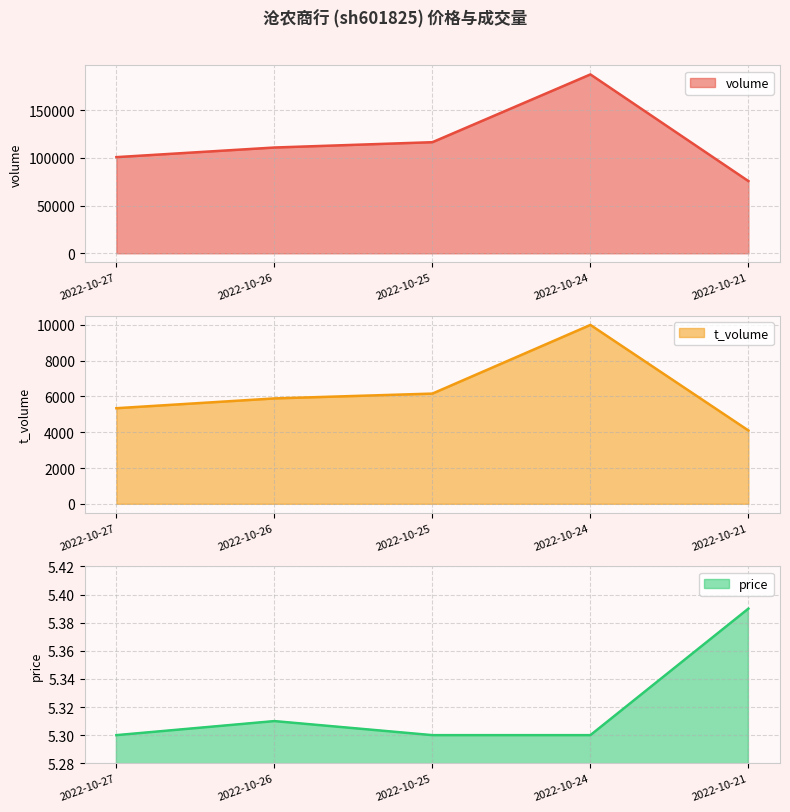

What is the difference between the maximum and second lowest values in the t_volume series?

4655